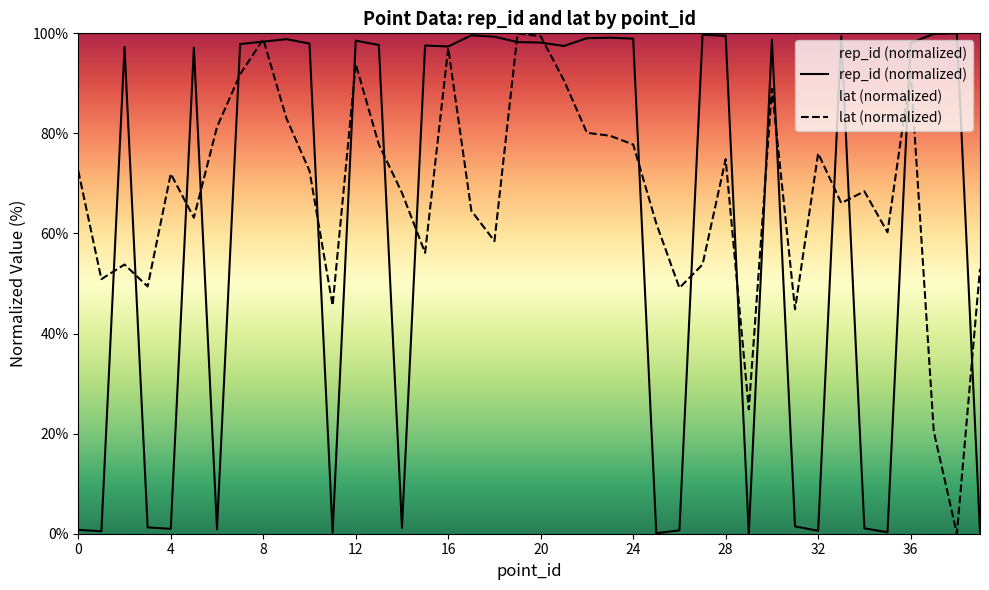

The value of lat (normalized) at 36 is 92.4. True or false?

True